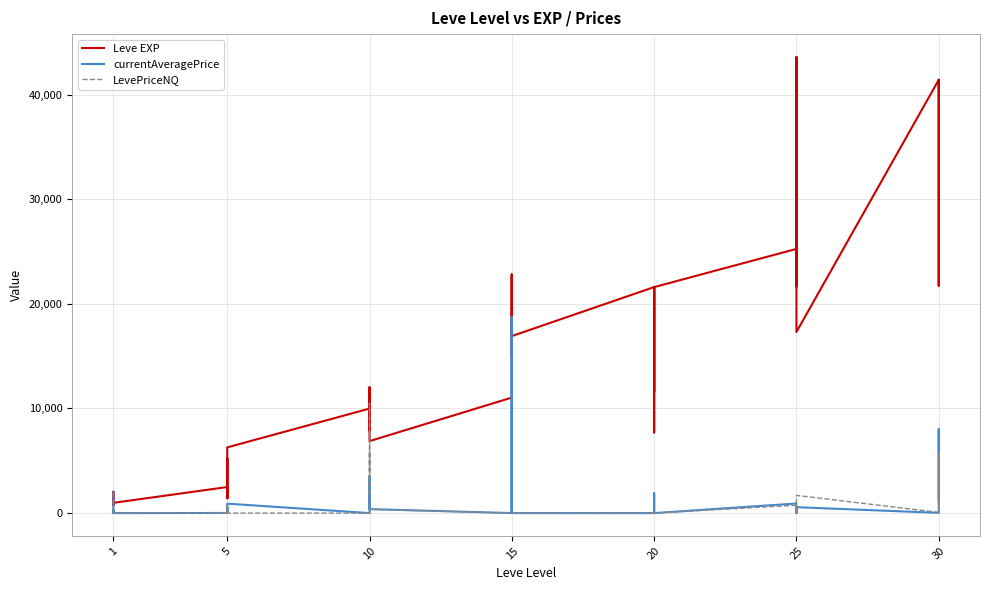

What are all the series names shown in the legend?

Leve EXP, currentAveragePrice, LevePriceNQ